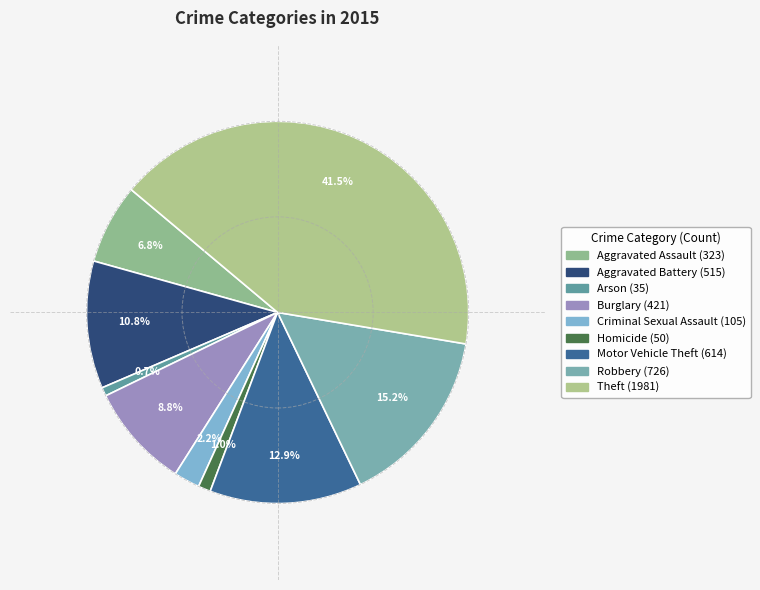

To the nearest percent, what portion does Burglary represent?

9%